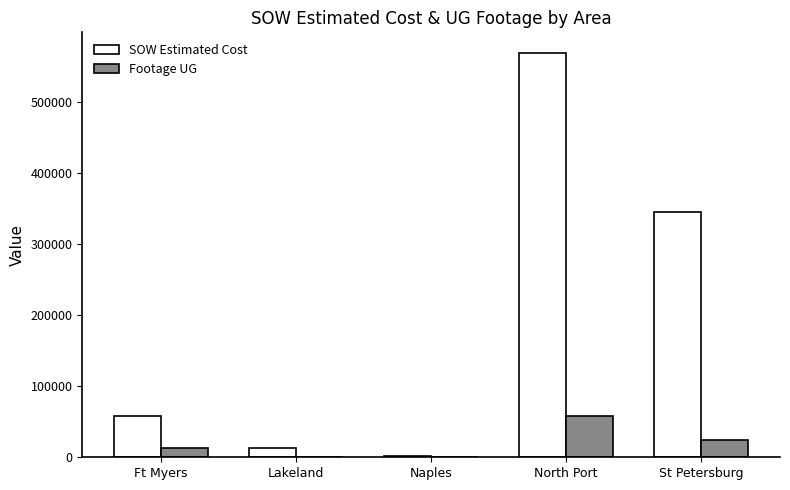

True or false: SOW Estimated Cost has a value of 1343.9 at Naples.

True